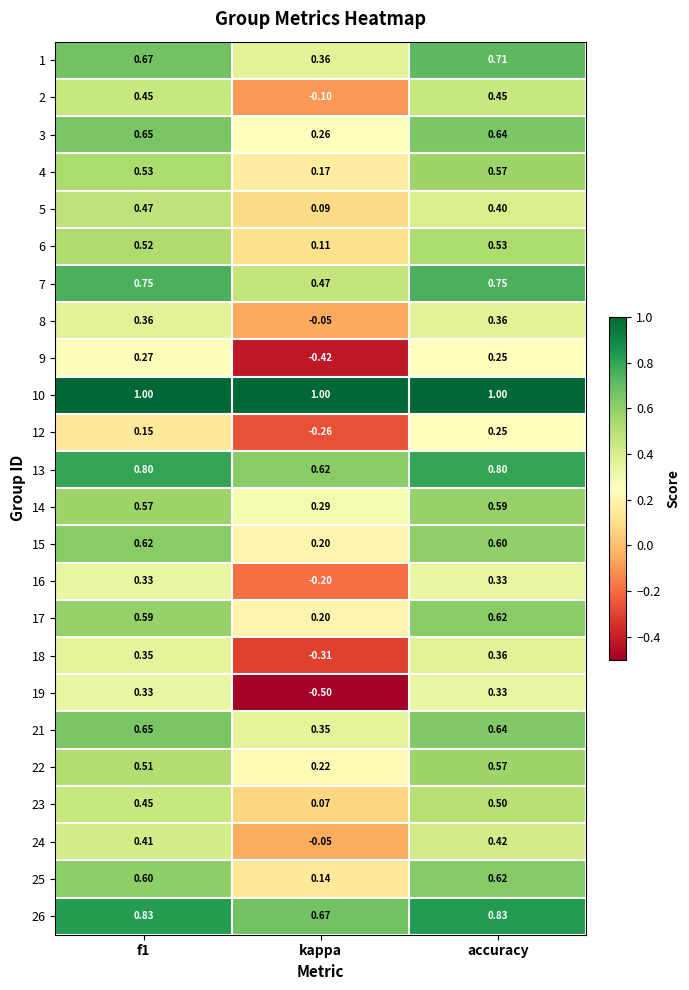

At which label is 16 closest to 0?

kappa